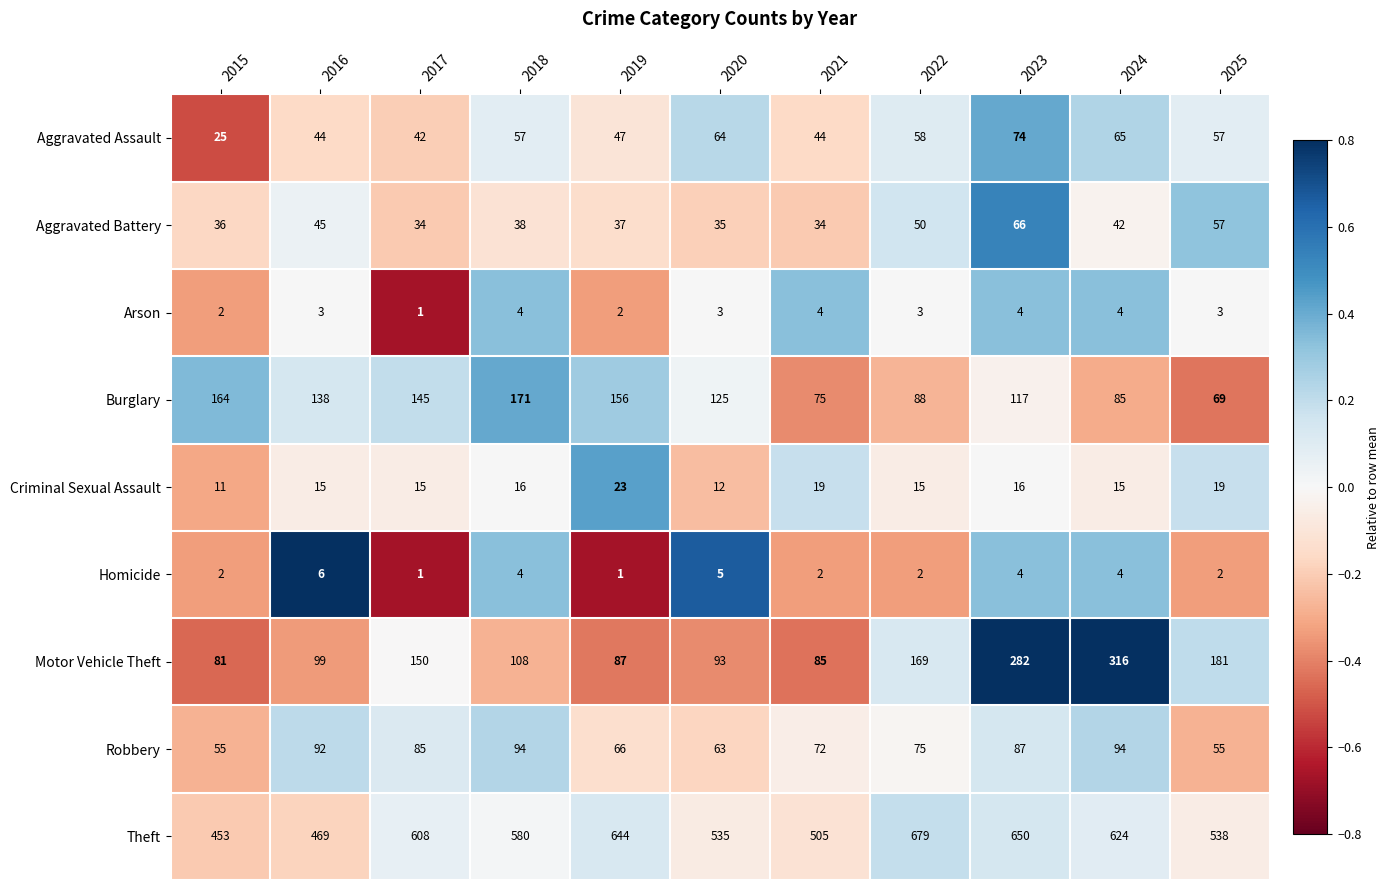

Where is Aggravated Assault nearest to the value 49?

2019